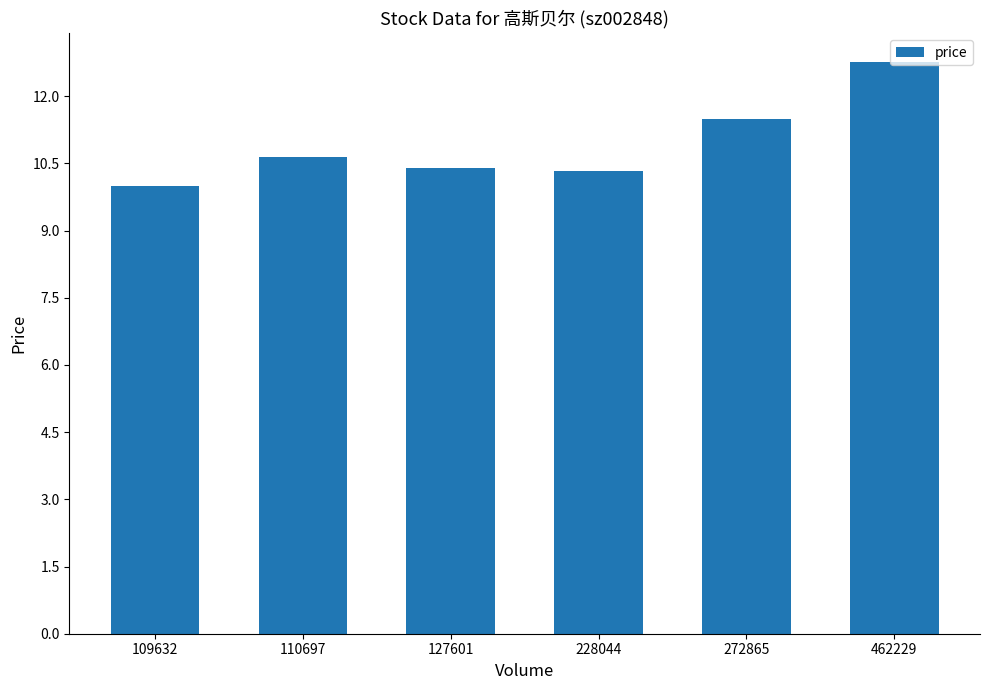

What is the approximate value at 272865?

11.5